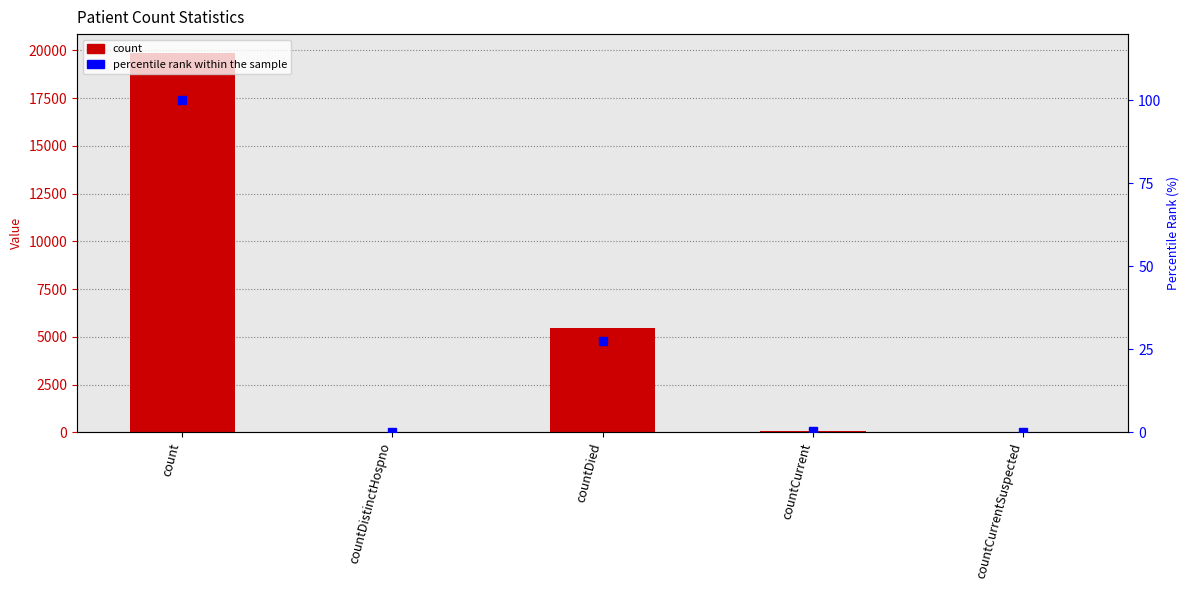

What is the difference between the maximum and second lowest values in the count series?

19821.0